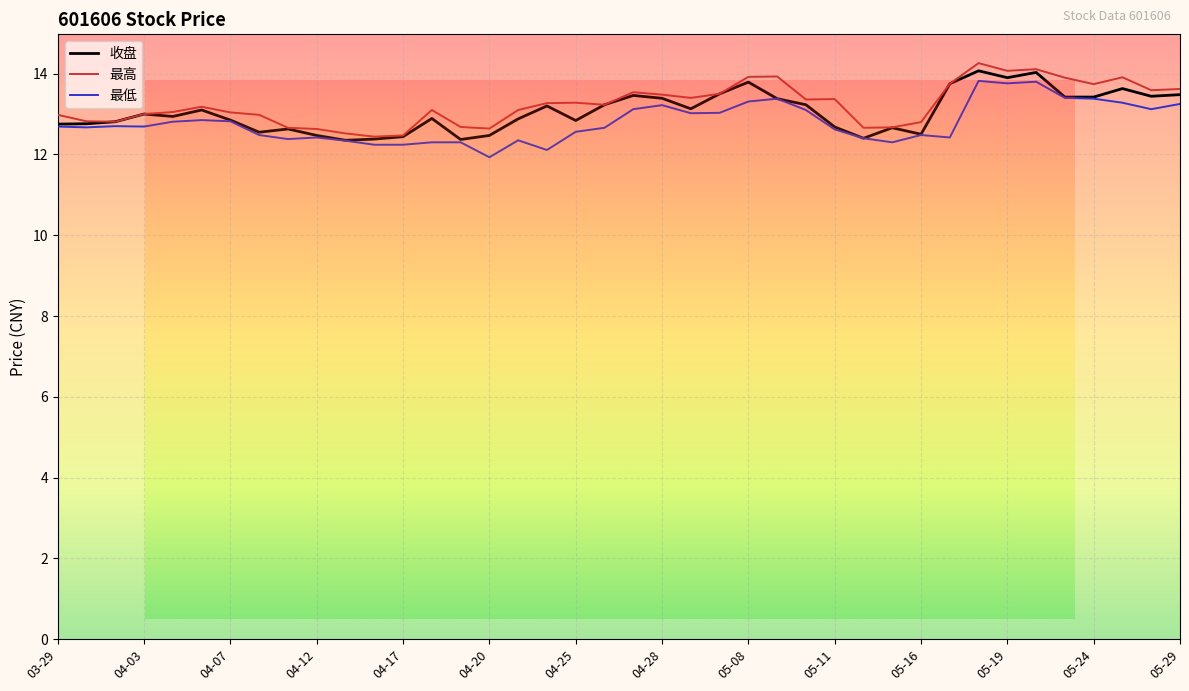

What is the maximum value shown in the chart?

14.3